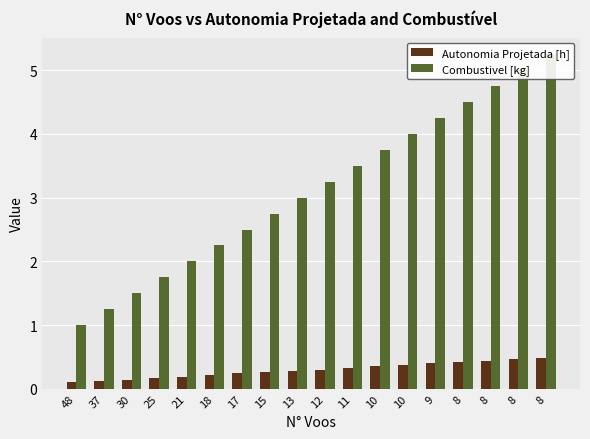

The value of Autonomia Projetada [h] at 25 is 0.2. True or false?

True